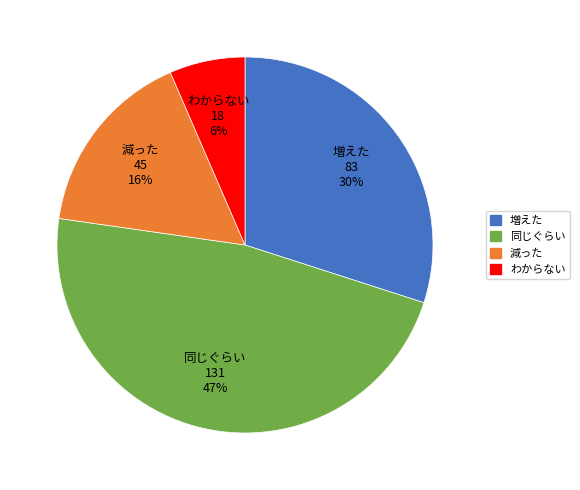

Is there a majority slice in this chart?

No